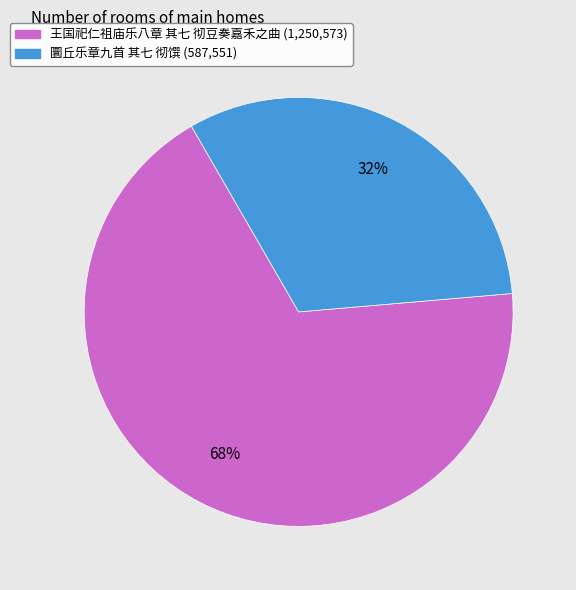

Between 圜丘乐章九首 其七 彻馔 and 王国祀仁祖庙乐八章 其七 彻豆奏嘉禾之曲, which is larger?

王国祀仁祖庙乐八章 其七 彻豆奏嘉禾之曲